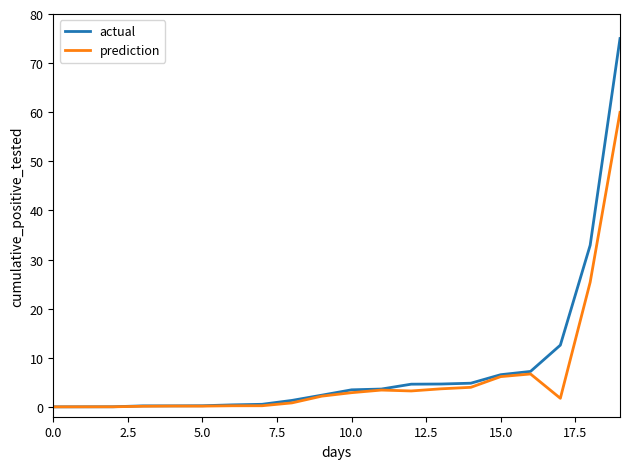

Which series has the widest spread of values?

actual